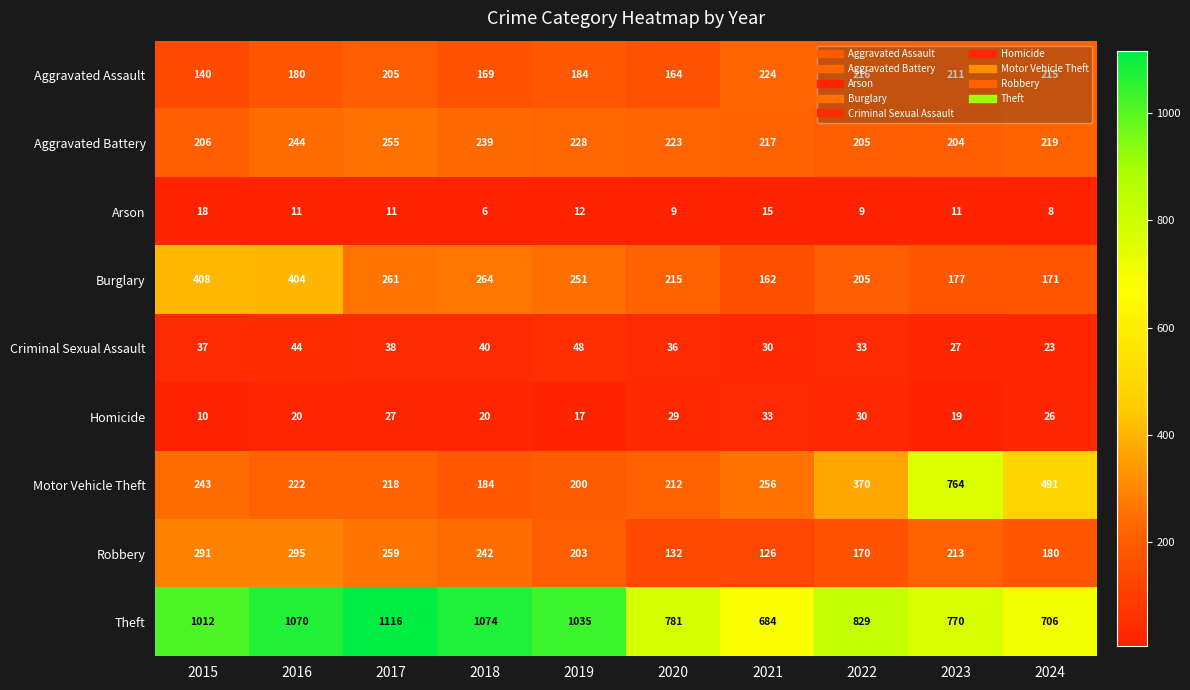

List the labels in order of Motor Vehicle Theft value, largest first.

2023, 2024, 2022, 2021, 2015, 2016, 2017, 2020, 2019, 2018